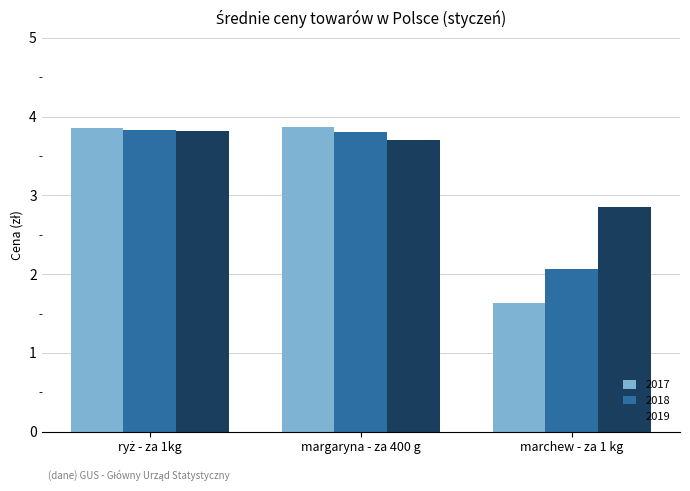

What is the sum of all 2019 values?

10.4